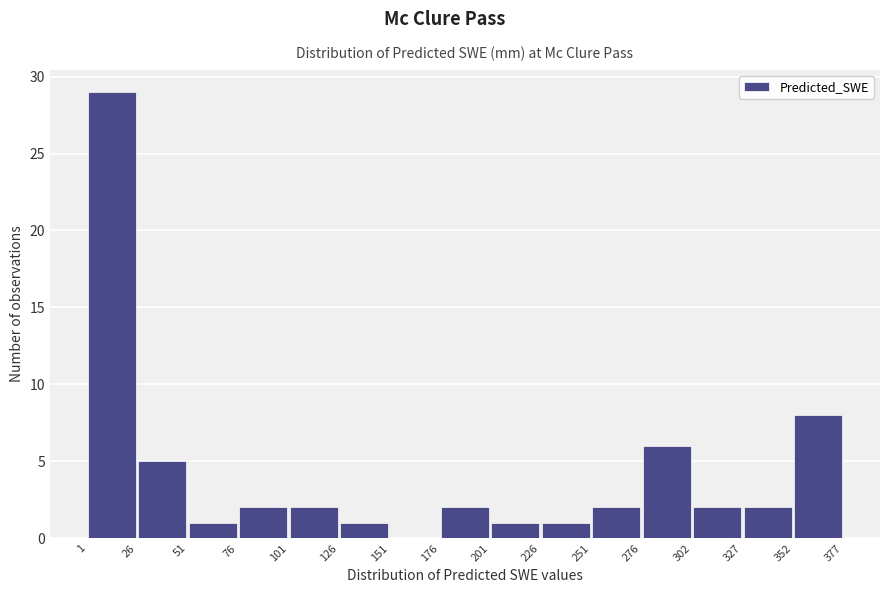

Reading left to right, transcribe this chart: for each bar, give the range it covers on the x-axis and its height. The values are not printed on the chart, so give them approximately, as read against the axis.

1 to 26: 29
26 to 51: 5
51 to 76: 1
76 to 101: 2
101 to 126: 2
126 to 151: 1
151 to 176: 0
176 to 201: 2
201 to 226: 1
226 to 251: 1
251 to 276: 2
276 to 302: 6
302 to 327: 2
327 to 352: 2
352 to 377: 8